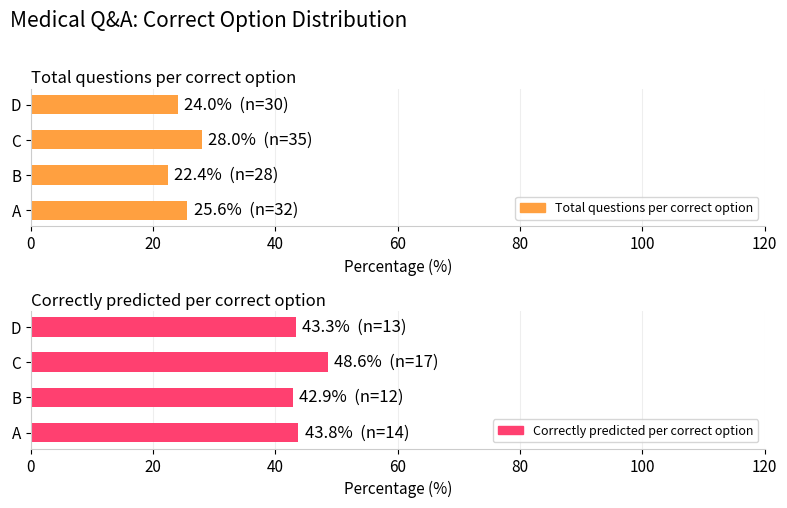

True or false: Total questions per correct option has a value of 41.2 at A.

False